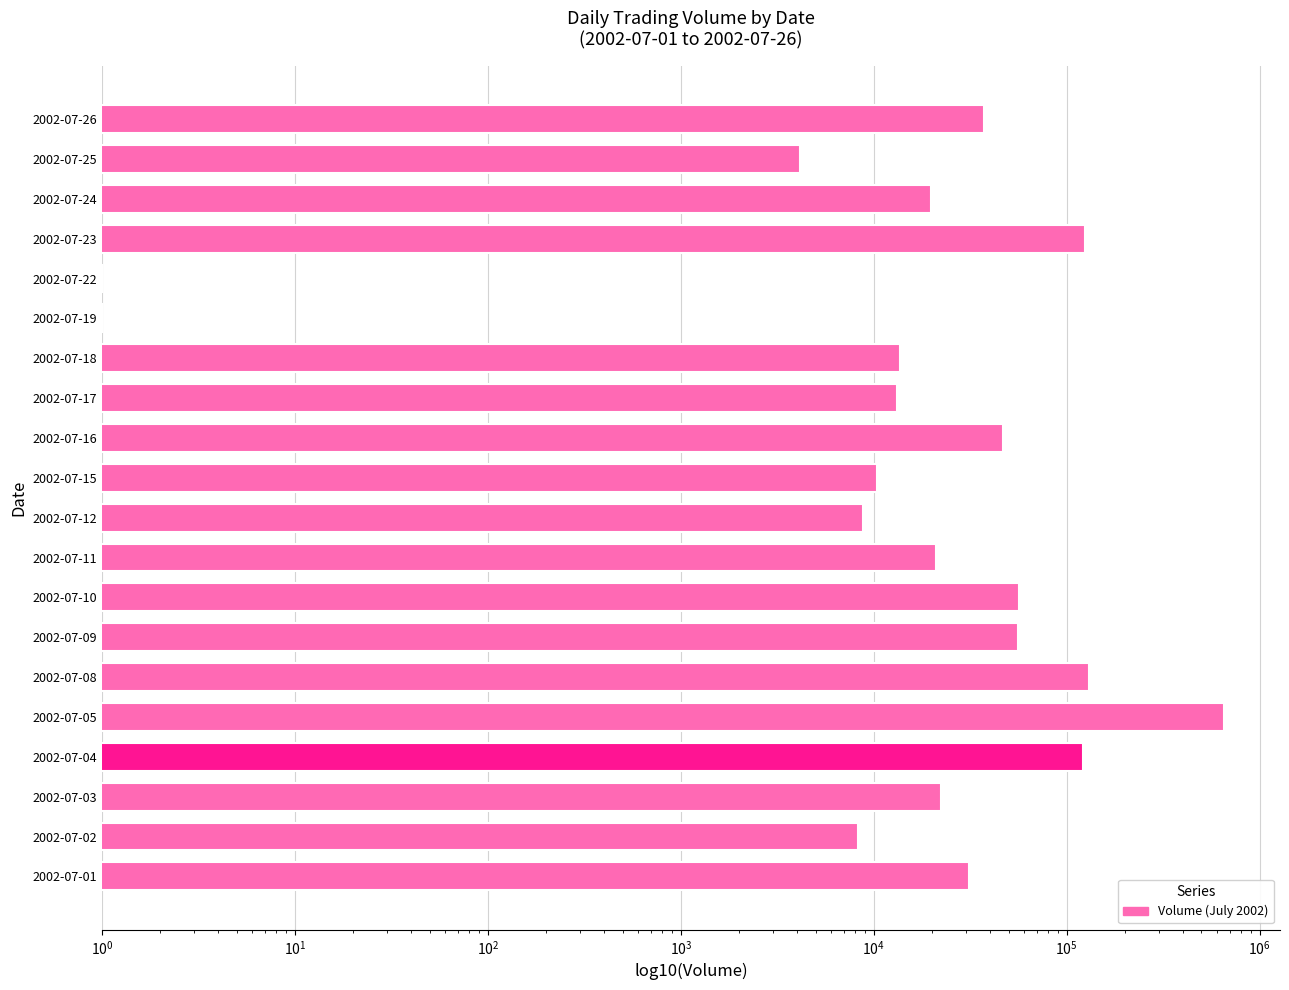

Are the bars horizontal?

Yes